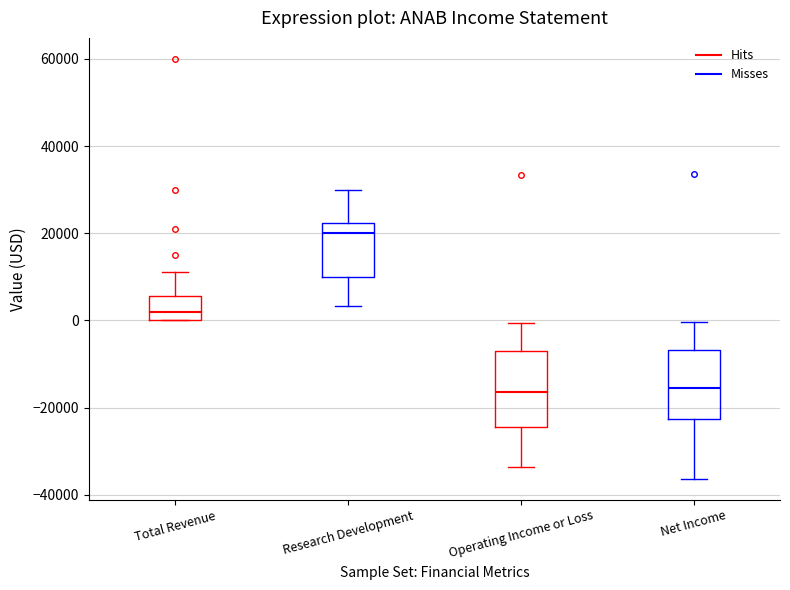

Where does the upper whisker of the box for Research Development end on the y-axis? The values are not printed on the chart, so give them approximately, as read against the axis.

30000